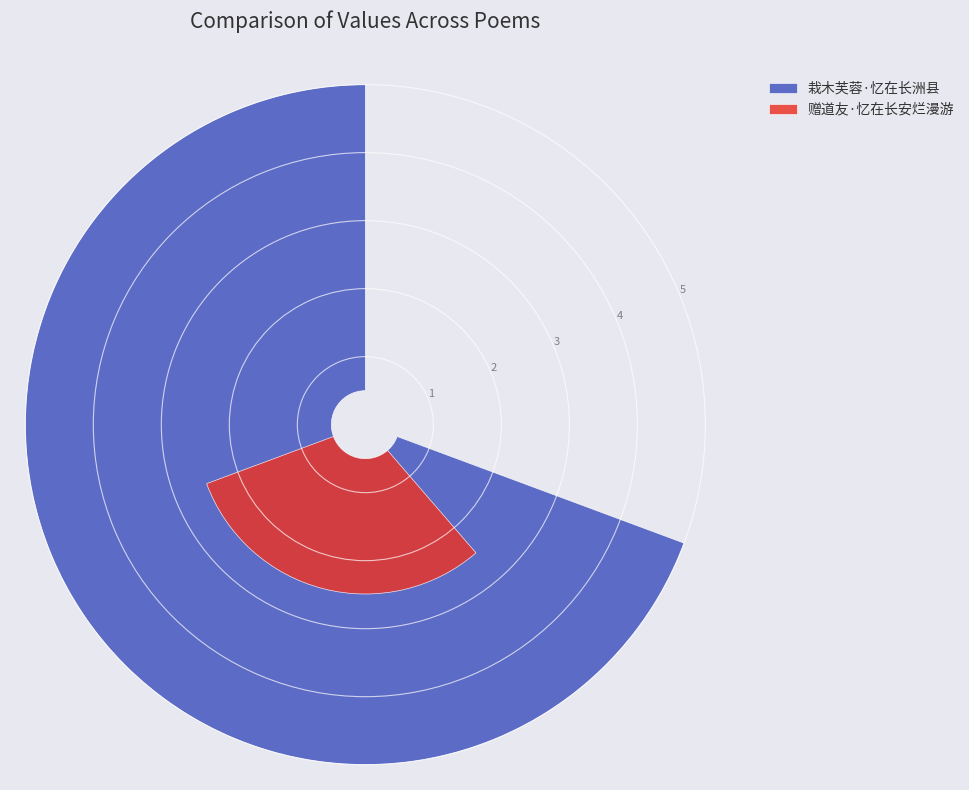

Rank the categories by value from highest to lowest.

栽木芙蓉·忆在长洲县, 赠道友·忆在长安烂漫游